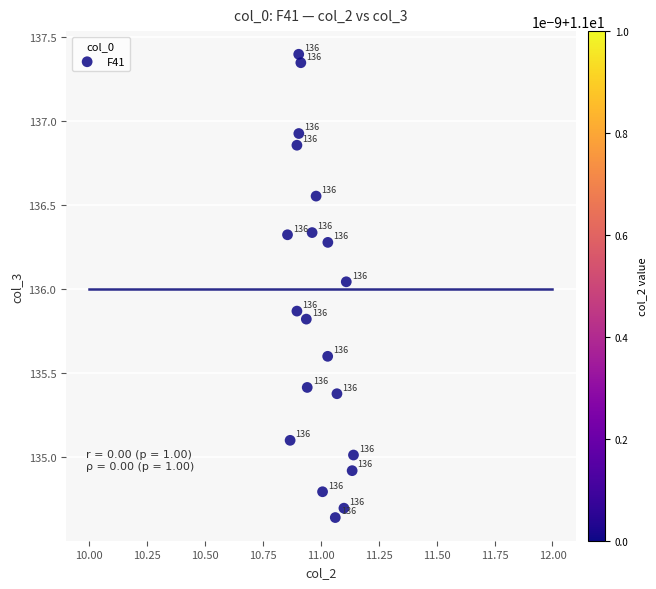

What is the range of Y values (max minus min)?

2.8